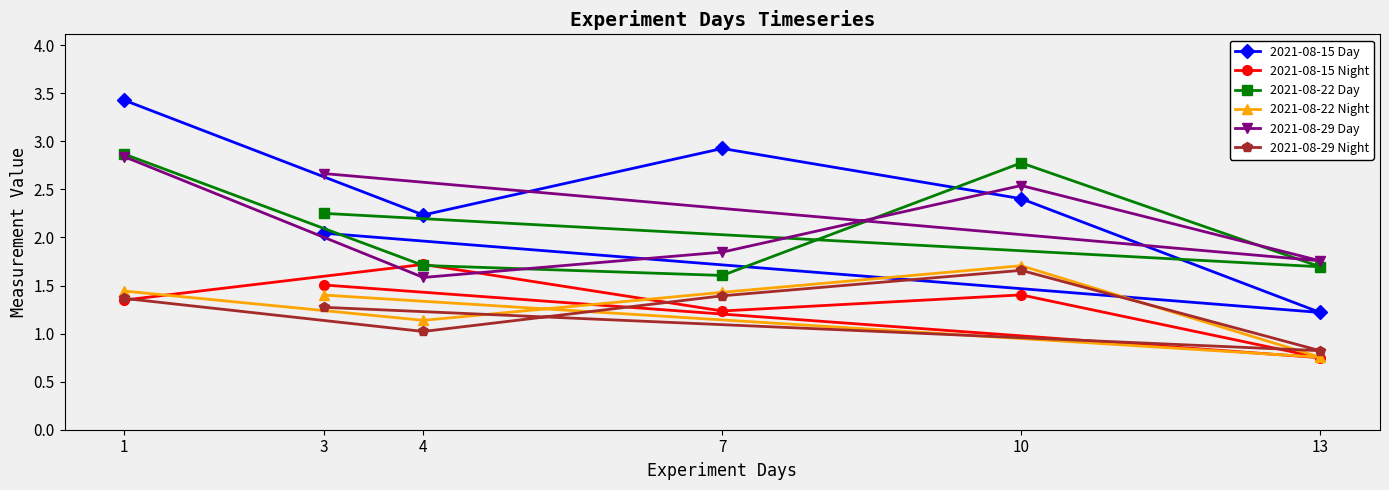

Read the 2021-08-22 Day value at 3.

2.3